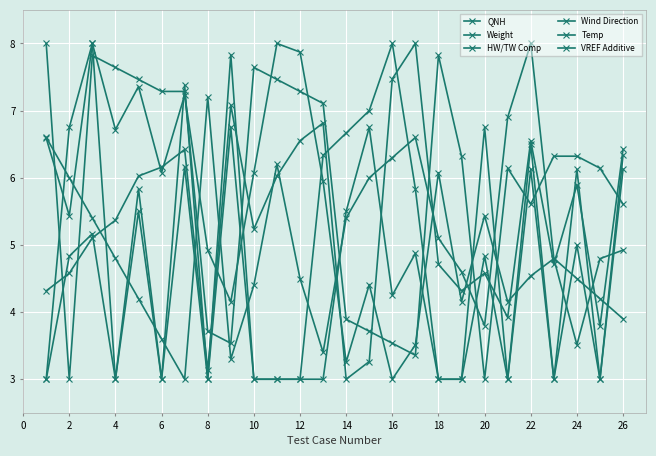

Reading right to left, what are all the values shown in this chart?

QNH: 6.4	3.8	5.9	4.7	6.6	3.9	4.6	4.3	4.7	8.0	7.5	3.3	3.0	6.8	6.6	6.0	5.2	7.1	3.1	6.4	6.2	6.0	5.4	5.1	4.6	4.3
Weight: 3.9	4.2	4.5	4.8	8.0	6.9	3.8	4.6	5.1	6.6	6.3	6.0	5.4	3.4	4.5	6.2	4.4	3.3	7.2	3.0	3.6	4.2	4.8	5.4	6.0	6.6
HW/TW Comp: 4.9	4.8	3.5	4.8	4.5	4.2	5.4	4.2	6.1	3.5	3.0	4.4	3.3	5.9	7.9	8.0	6.1	4.2	4.9	7.2	6.1	7.4	6.7	8.0	5.4	6.6
Wind Direction: 5.6	6.1	6.3	6.3	5.6	6.1	3.0	6.3	7.8	3.4	3.5	3.7	3.9	7.1	7.3	7.5	7.6	3.5	3.7	7.3	7.3	7.5	7.6	7.8	3.0	8.0
Temp: 6.3	3.0	5.0	3.0	6.5	3.0	4.8	3.0	3.0	5.8	8.0	7.0	6.7	6.3	3.0	3.0	3.0	7.8	3.0	6.2	3.0	5.8	3.0	5.2	4.8	3.0
VREF Additive: 6.1	3.0	6.1	3.0	6.1	3.0	6.8	3.0	3.0	4.9	4.2	6.8	5.5	3.0	3.0	3.0	3.0	6.8	3.0	7.4	3.0	5.5	3.0	8.0	6.8	3.0